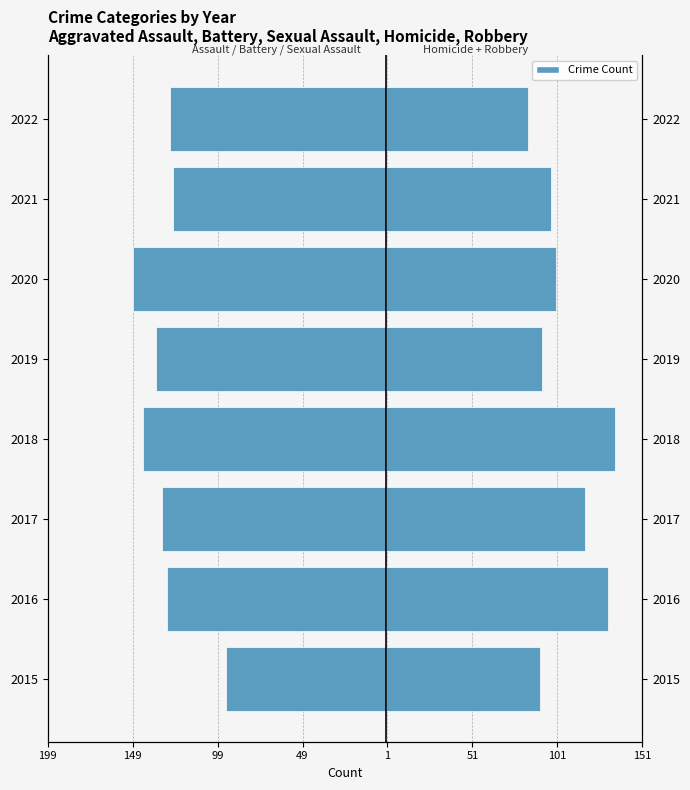

What is the value of the Aggravated Assault + Battery + Sexual Assault bar at the 4th from the left?

-143